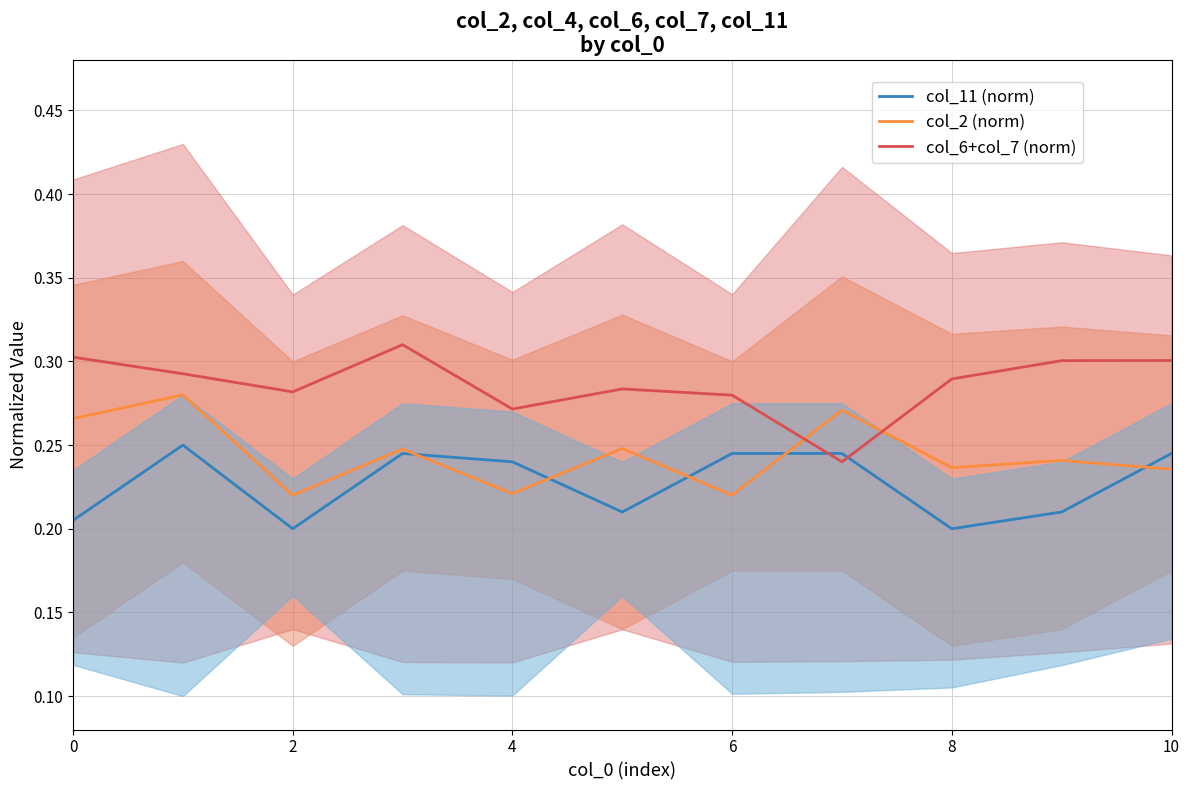

Count the col_6+col_7 (norm) values in the range 0 to 1.

11